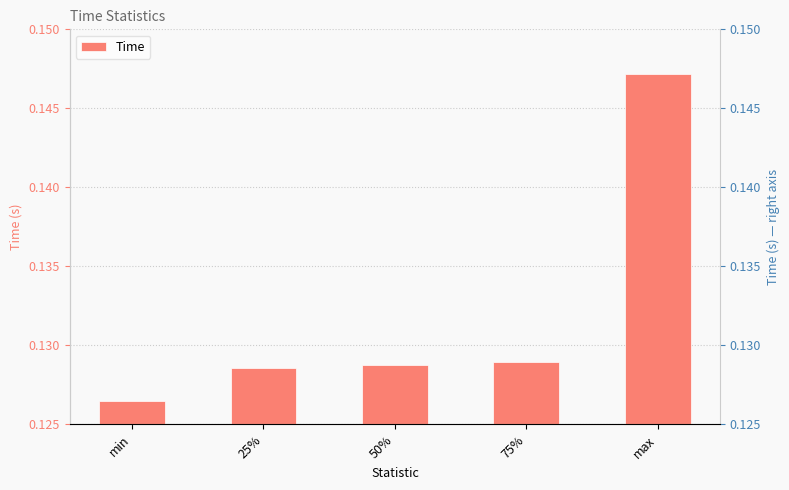

Reading right to left, transcribe all the data shown in this chart.

max=0.1	75%=0.1	50%=0.1	25%=0.1	min=0.1